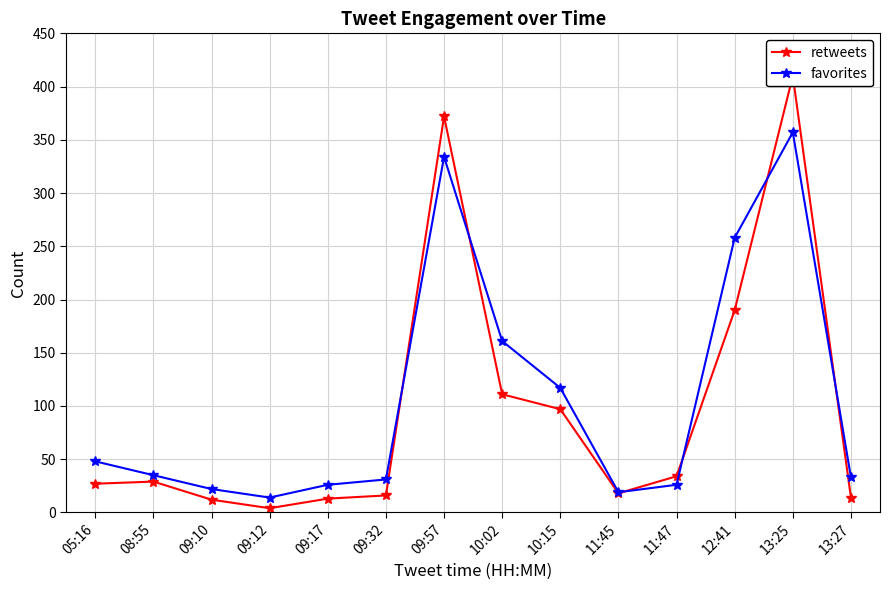

Where is the first local minimum for retweets?

09:12